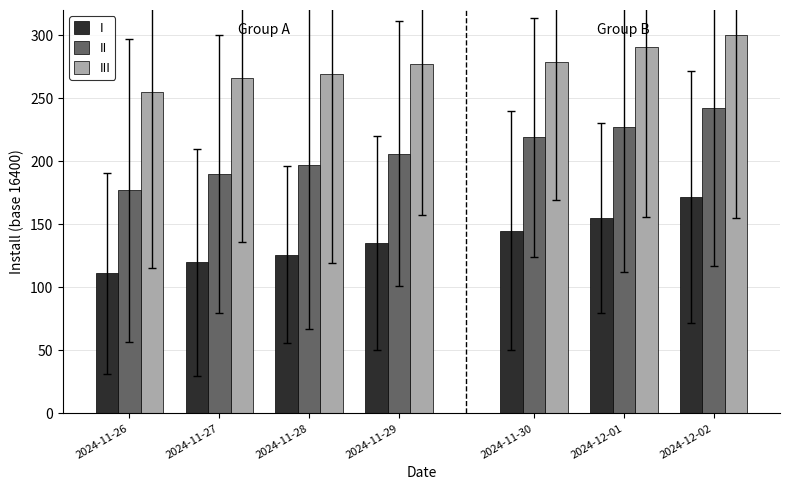

What is the spread (max minus min) of values at 2024-11-30?

134